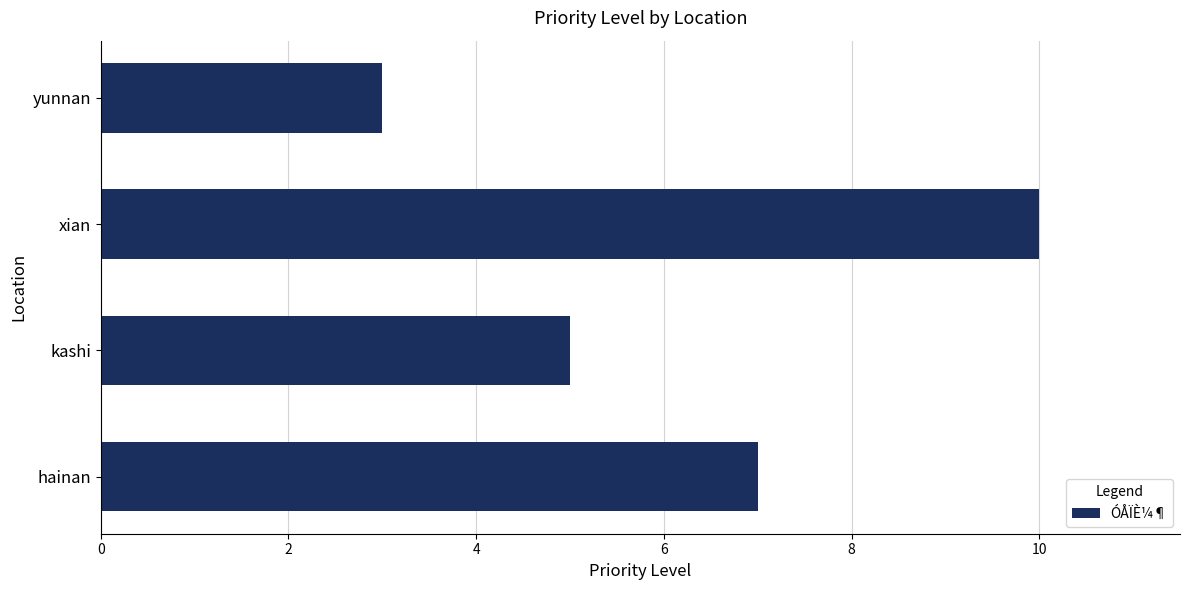

Reading bottom to top, extract all data points from this chart.

7	5	10	3